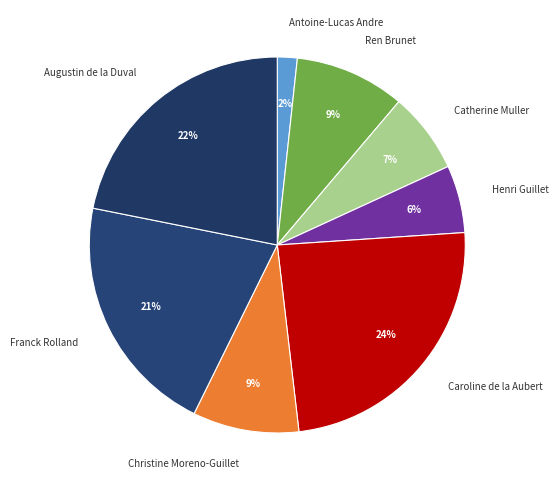

How many slices are in this pie chart?

8